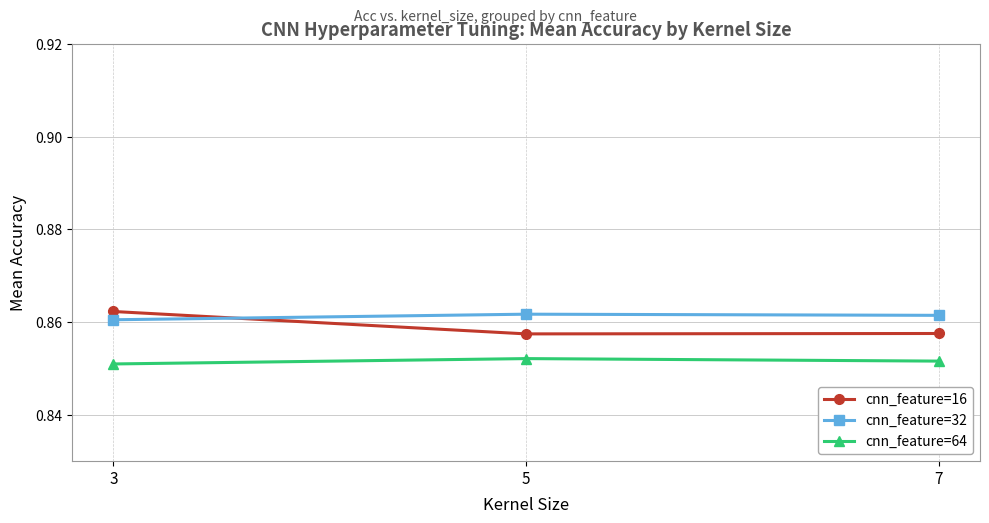

How many lines are shown in the chart?

3